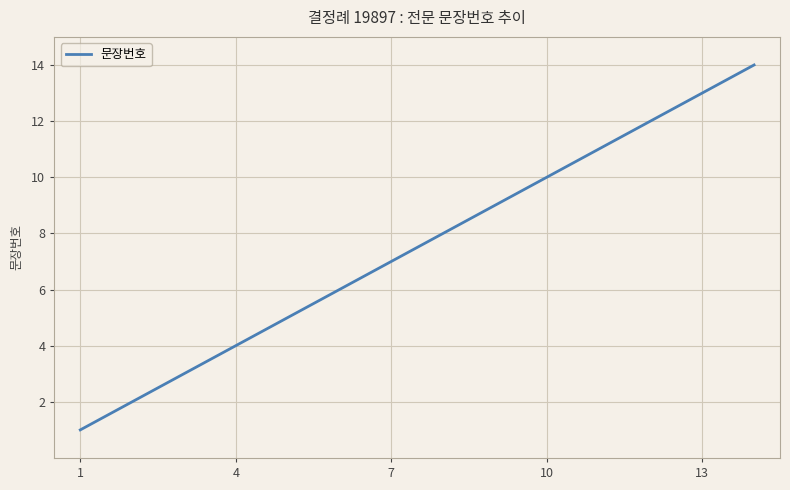

What is the smallest value displayed?

1.0